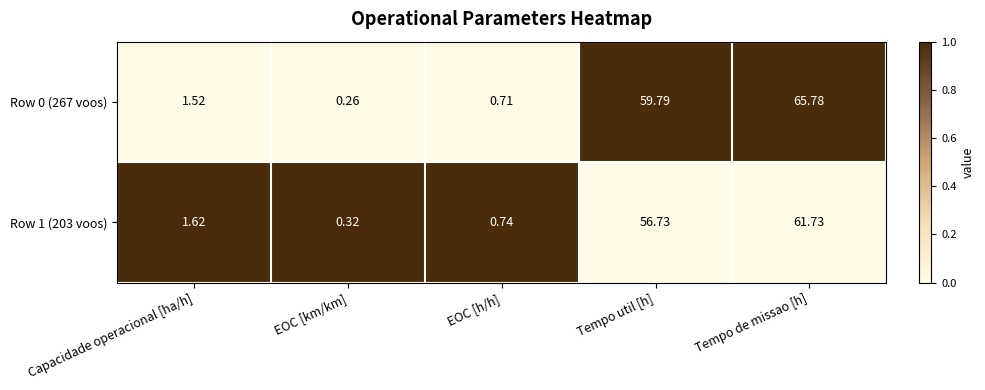

At which label does Row 1 (203 voos) reach its minimum?

EOC [km/km]